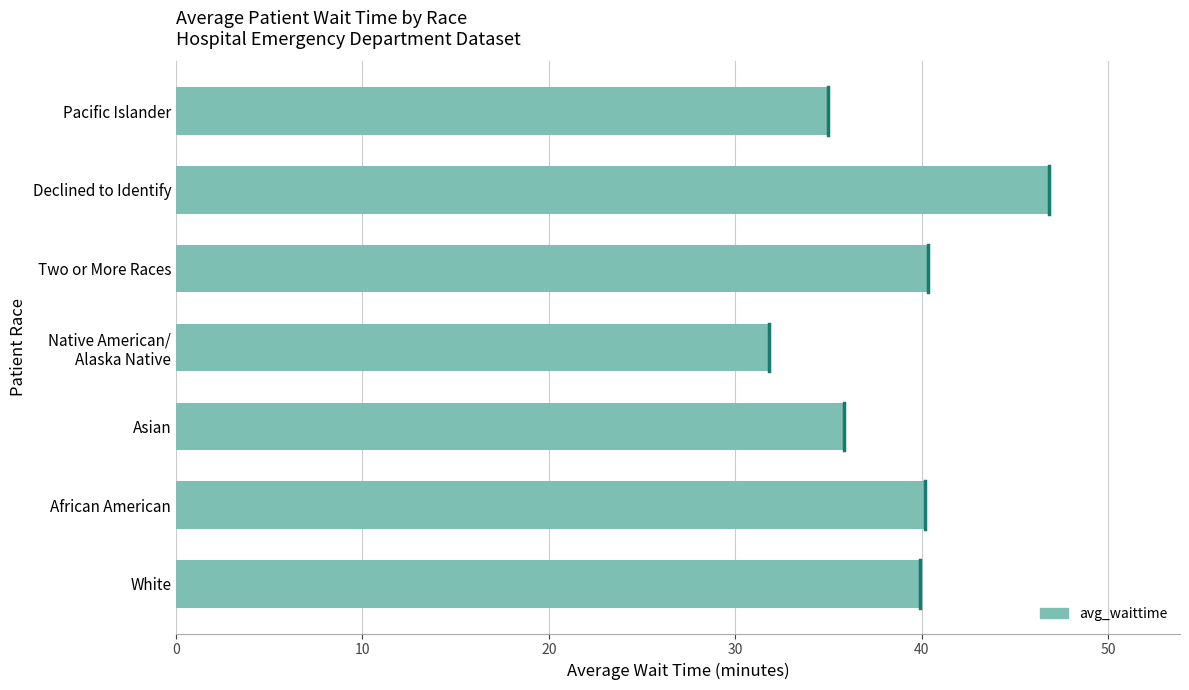

What is the average value?

38.6